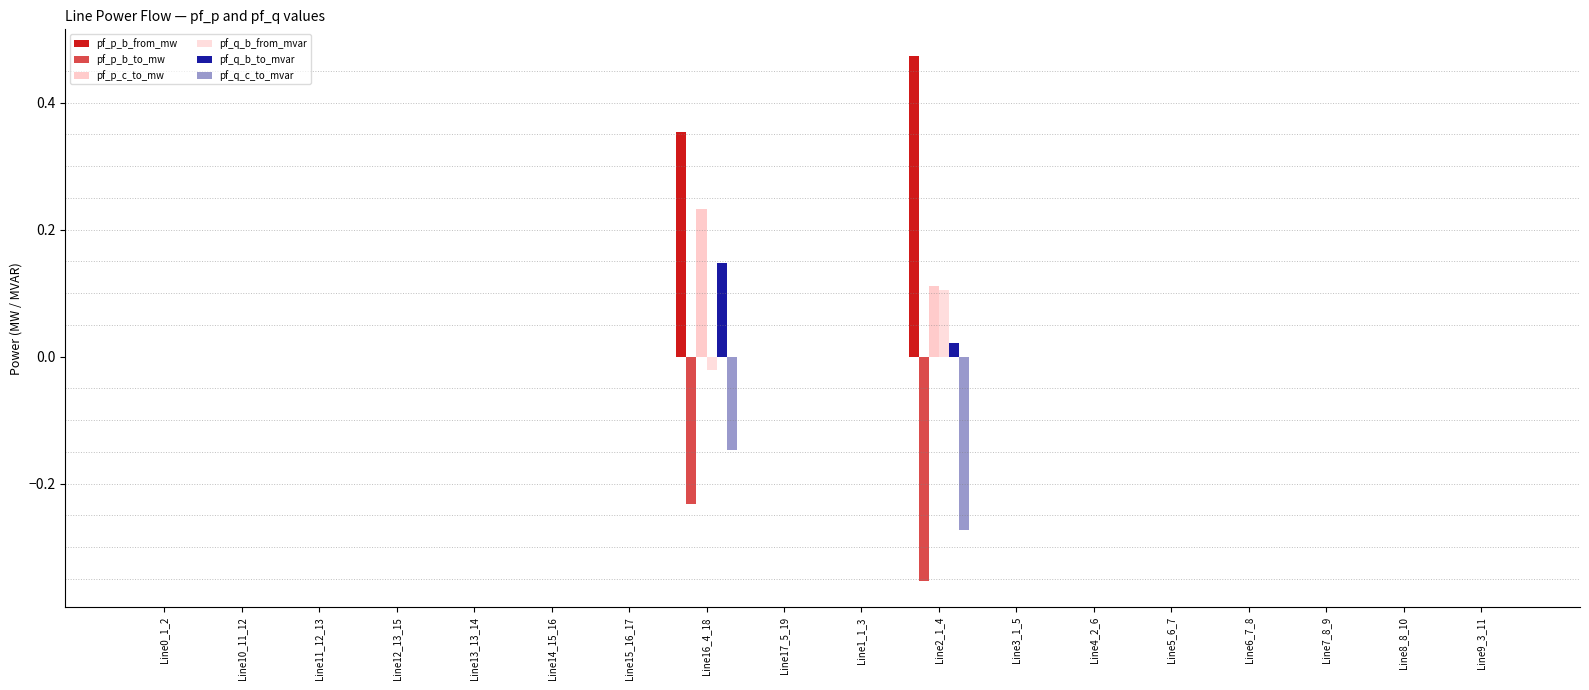

Are the bars horizontal?

No